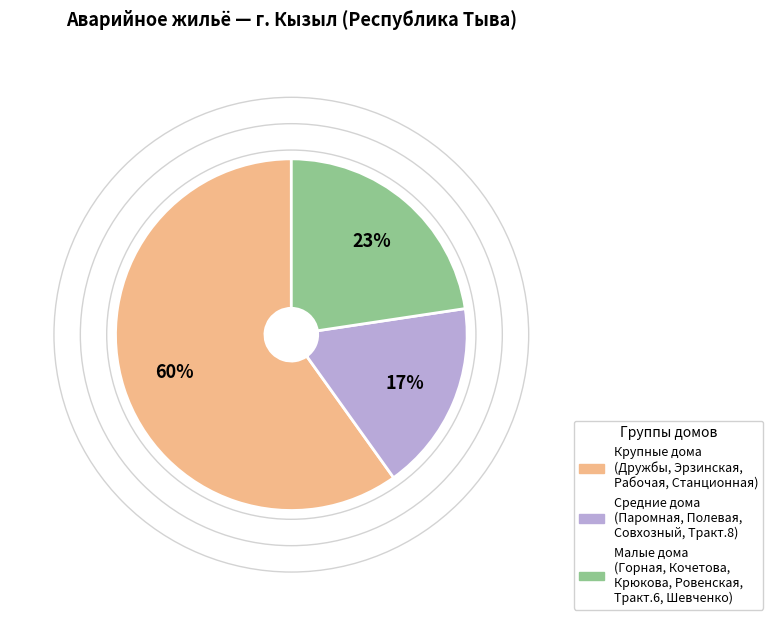

Which category has the biggest portion of the pie?

Крупные дома (Дружбы, Эрзинская, Рабочая, Станционная)